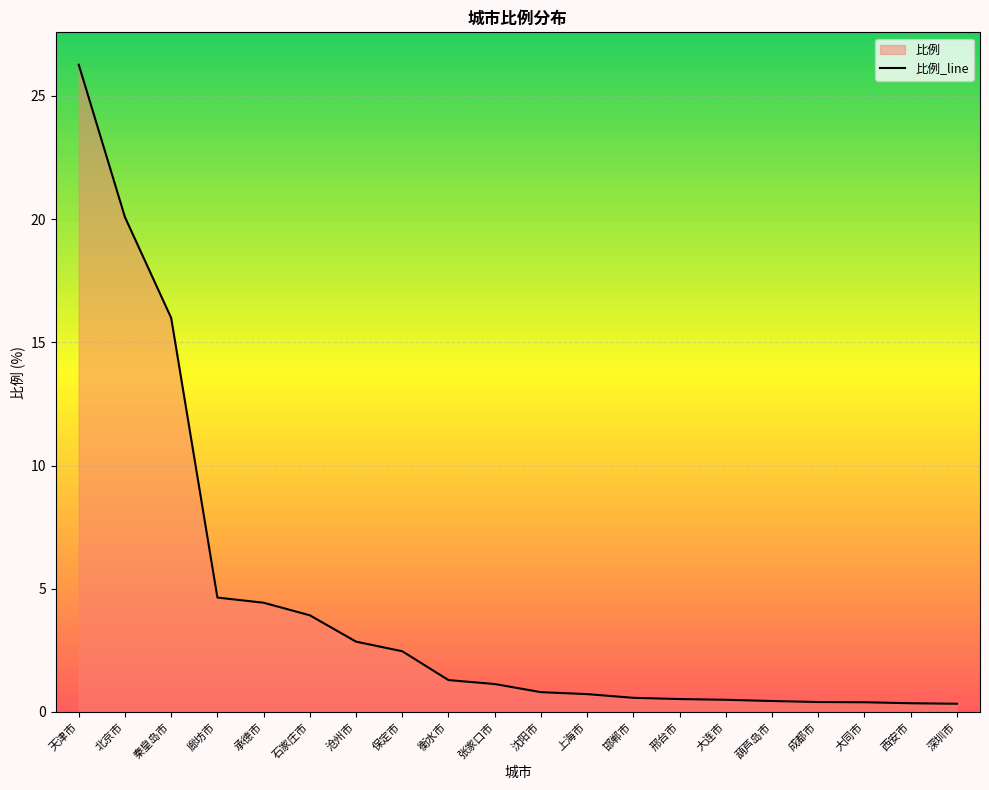

Reading left to right, list all the values displayed in this chart.

天津市=26.3	北京市=20.1	秦皇岛市=16.0	廊坊市=4.6	承德市=4.4	石家庄市=3.9	沧州市=2.9	保定市=2.5	衡水市=1.3	张家口市=1.1	沈阳市=0.8	上海市=0.7	邯郸市=0.6	邢台市=0.5	大连市=0.5	葫芦岛市=0.4	成都市=0.4	大同市=0.4	西安市=0.3	深圳市=0.3